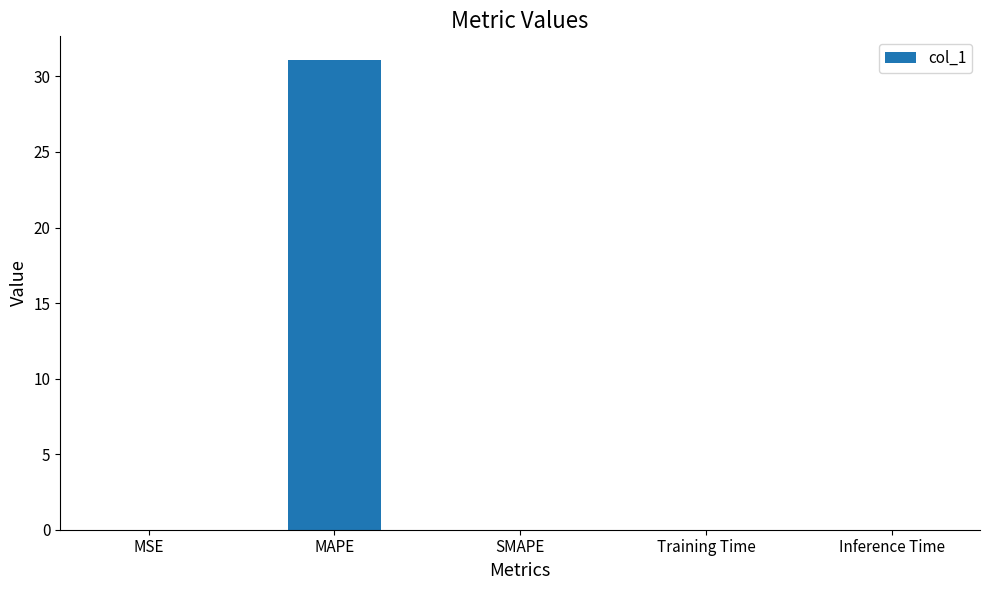

Is it true that the value at SMAPE is 0.0?

True